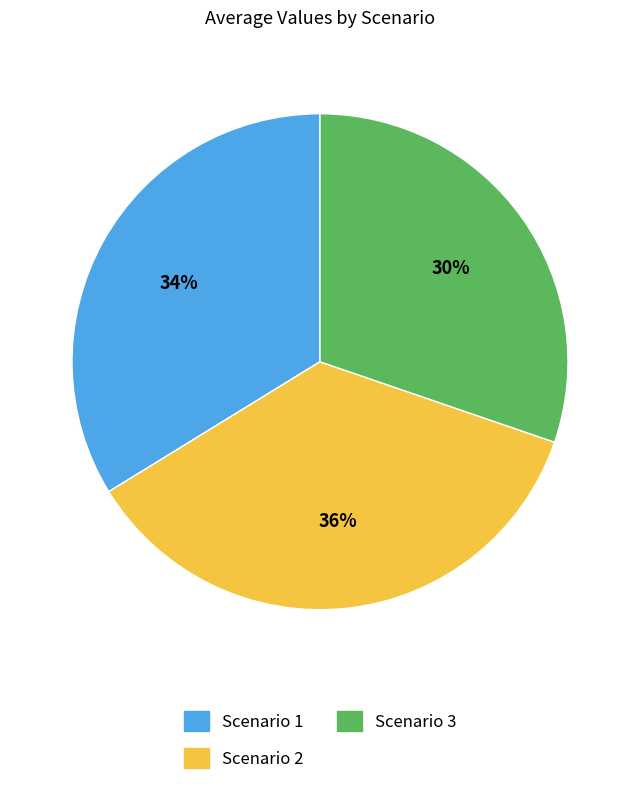

How many segments does this pie chart have?

3